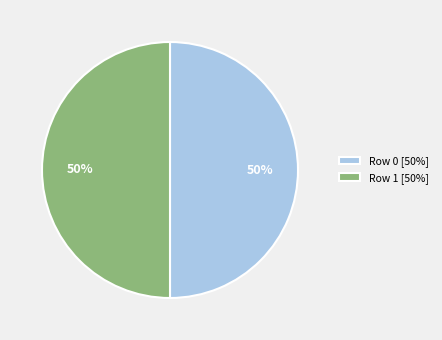

Do Row 0 [50%] and Row 1 [50%] together represent more than half of the pie?

Yes